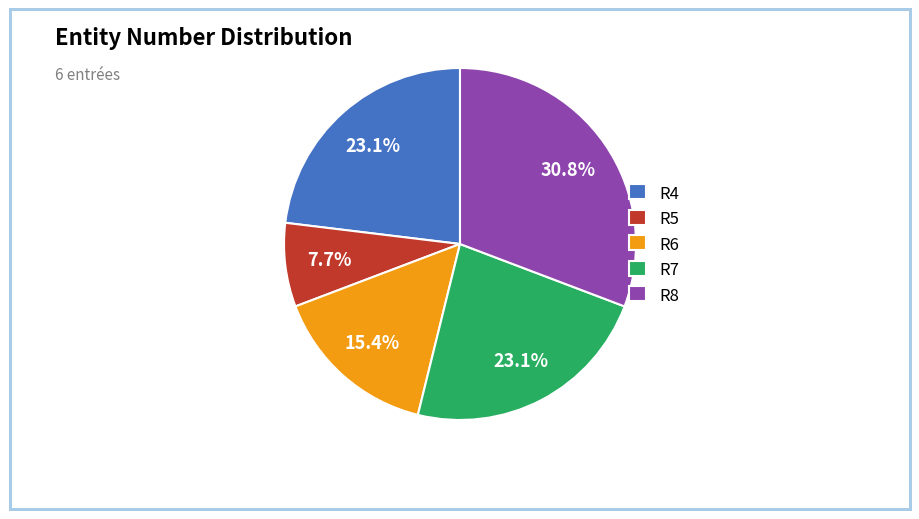

To the nearest percent, what is the average slice percentage?

20%